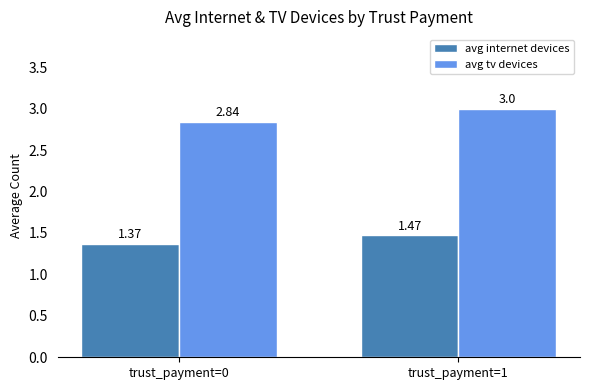

Is the value of avg tv devices at trust_payment=0 greater than the value of avg internet devices at trust_payment=0?

Yes